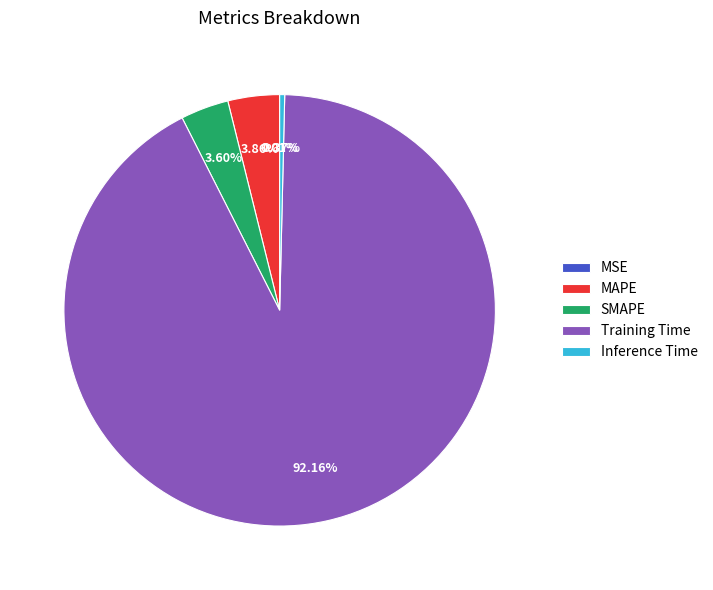

What portion of the pie excludes MAPE?

96.1%